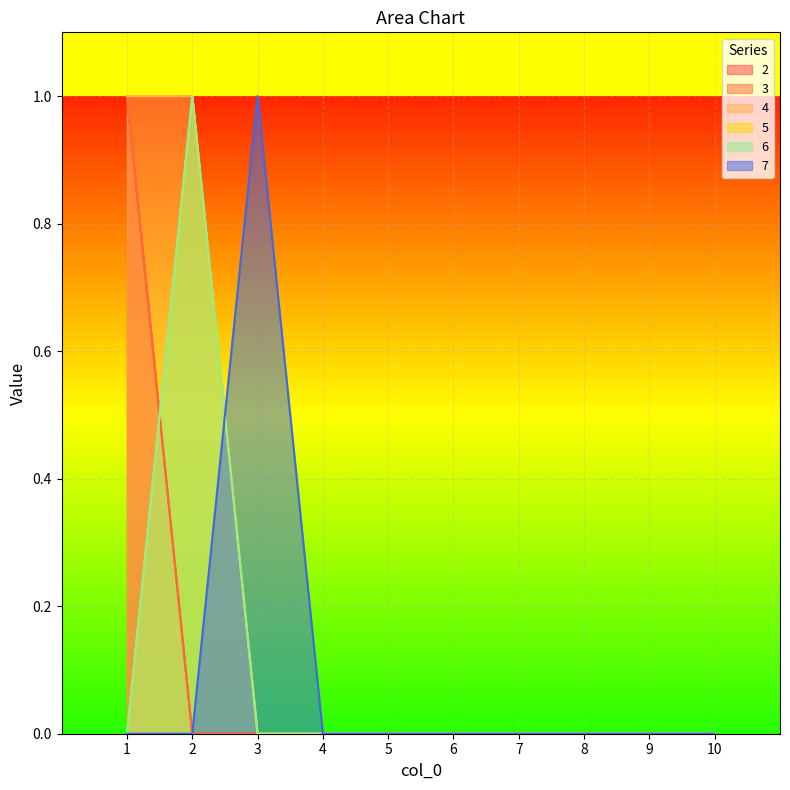

True or false: 6 and 5 intersect in this chart.

False